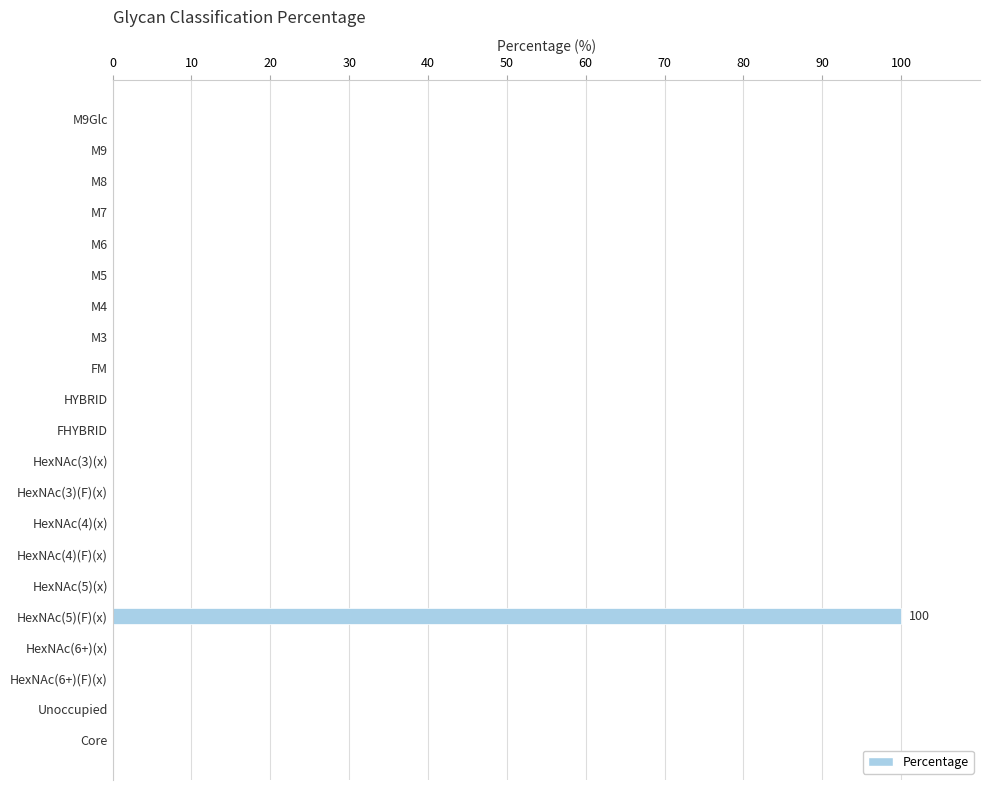

What is the average value?

5